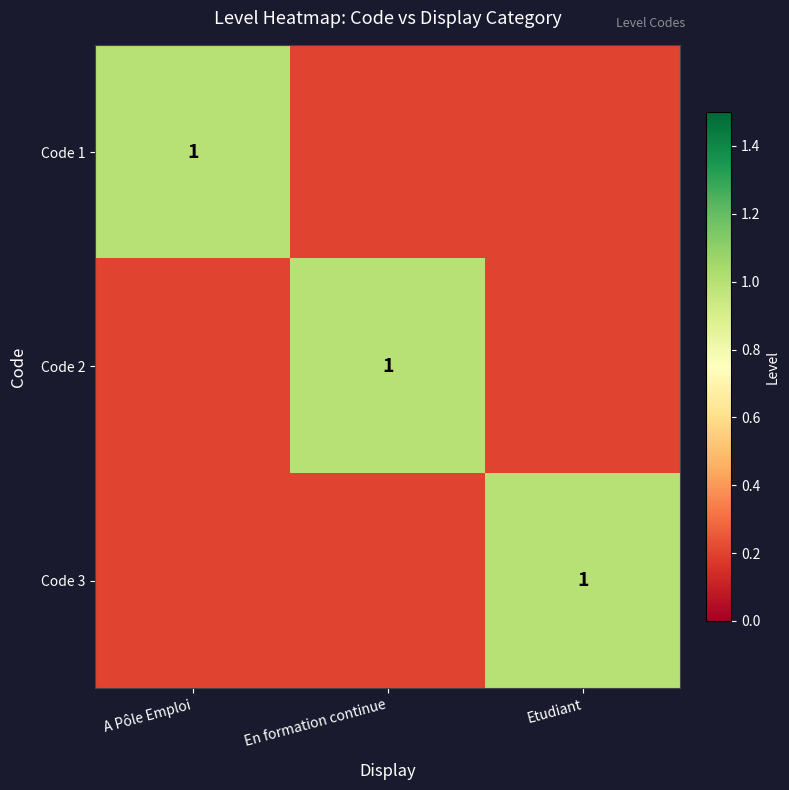

At how many categories does at least one series exceed 0?

3